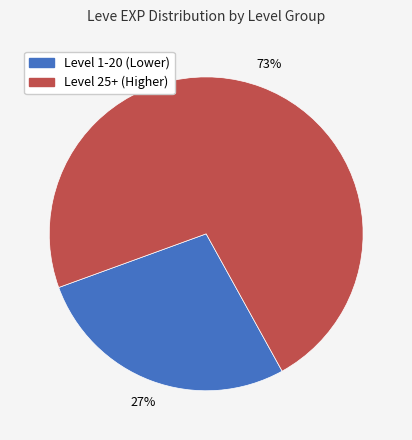

Is there a majority slice in this chart?

Yes